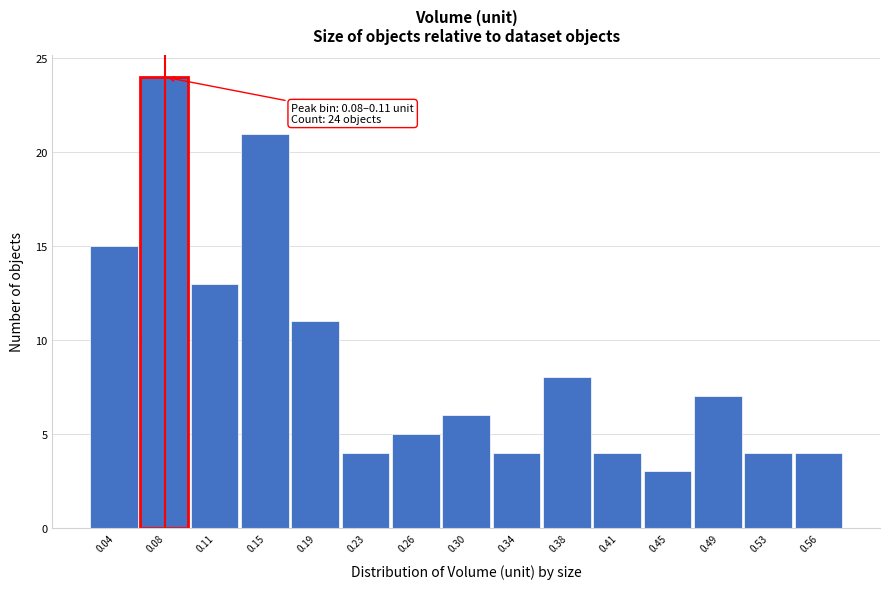

Reading right to left, transcribe all the data shown in this chart.

0.56=4	0.53=4	0.49=7	0.45=3	0.41=4	0.38=8	0.34=4	0.30=6	0.26=5	0.23=4	0.19=11	0.15=21	0.11=13	0.08=24	0.04=15